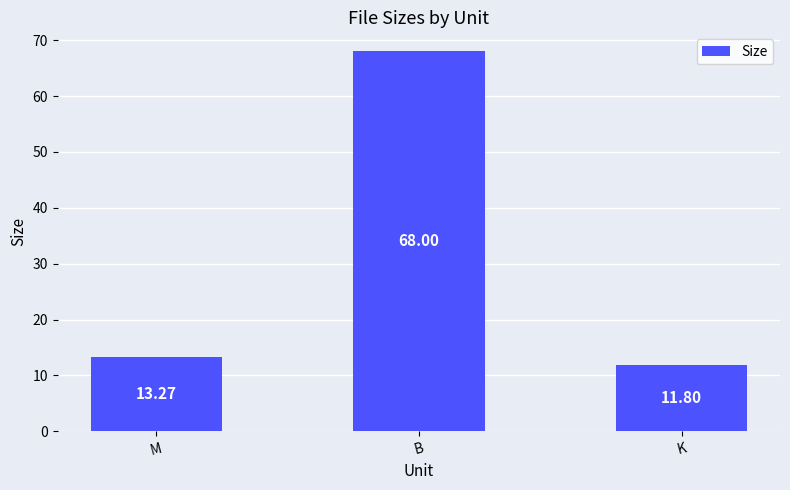

At which label does the data first exceed 13?

M